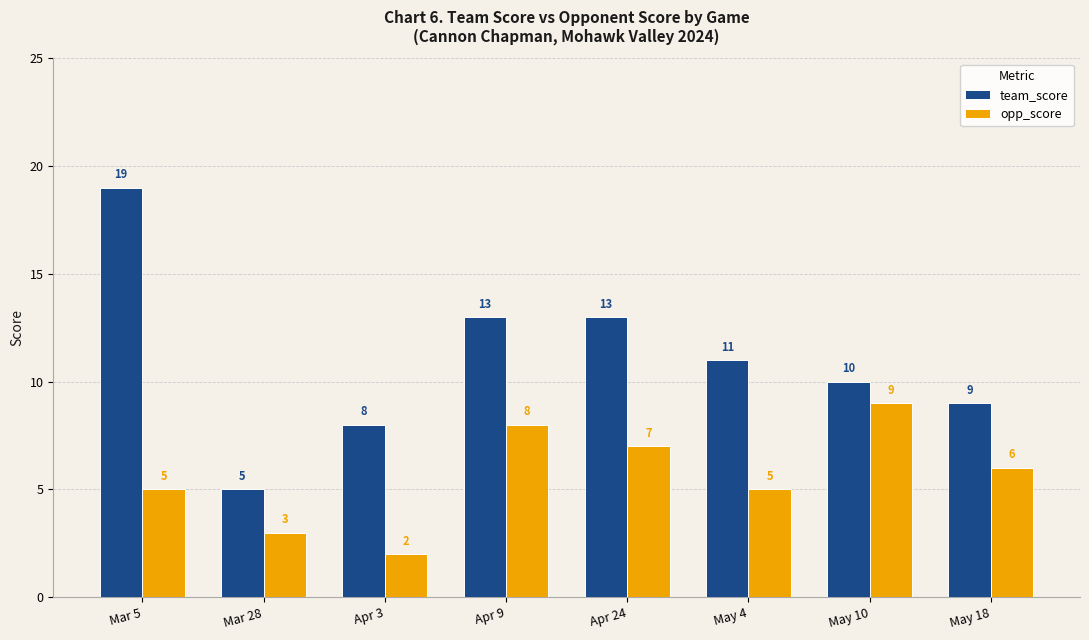

Is it true that team_score equals 11 at May 4?

True